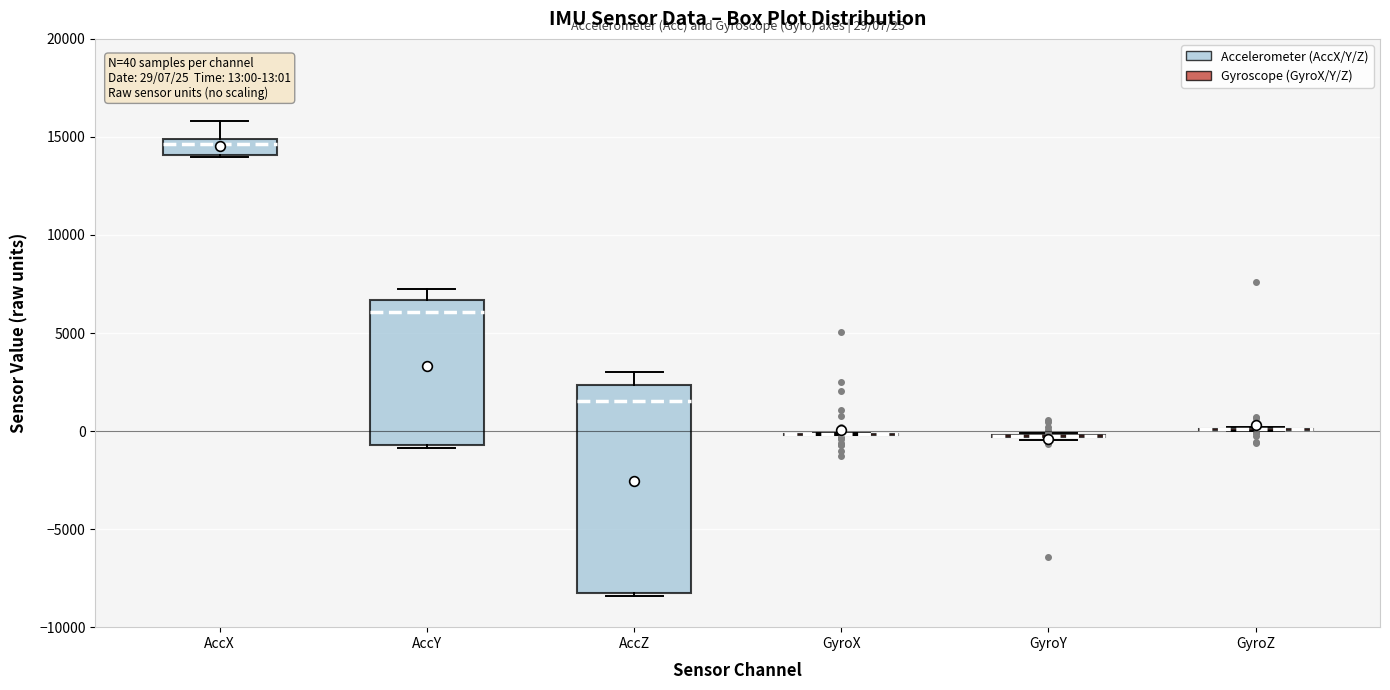

Comparing the boxes themselves (not the whiskers), which one is the tallest?

AccZ